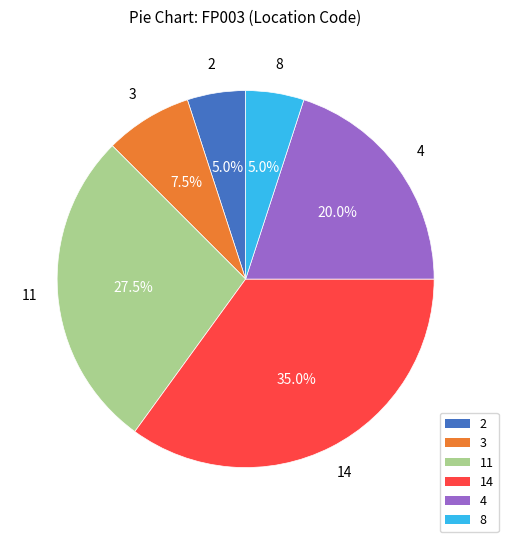

What percentage is NOT represented by 2?

95.0%